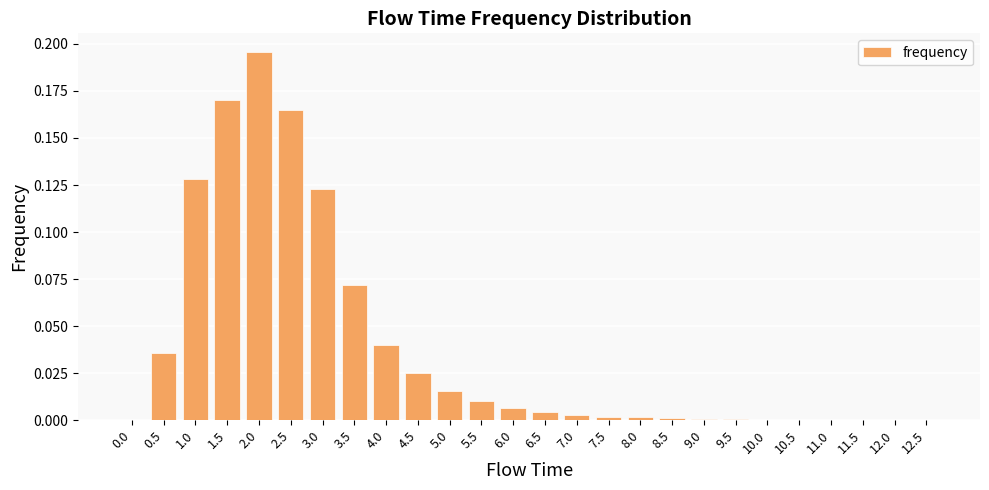

Which label corresponds to the largest value in the chart?

2.0